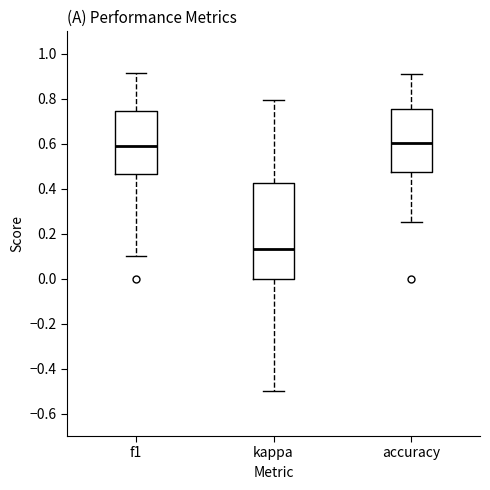

Which box has the lowest median line?

kappa